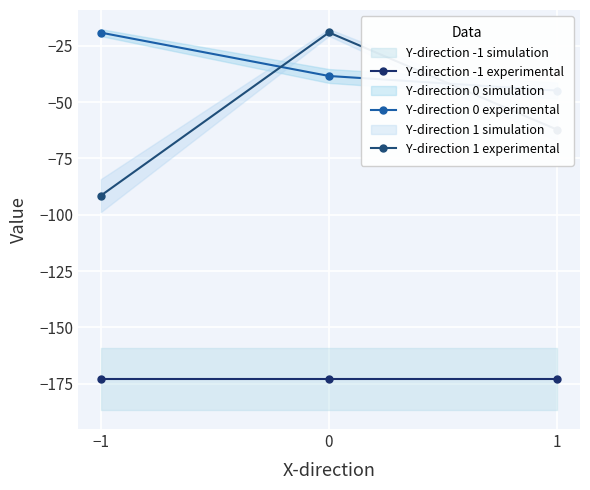

What is the label of the 3rd point from the right?

−1